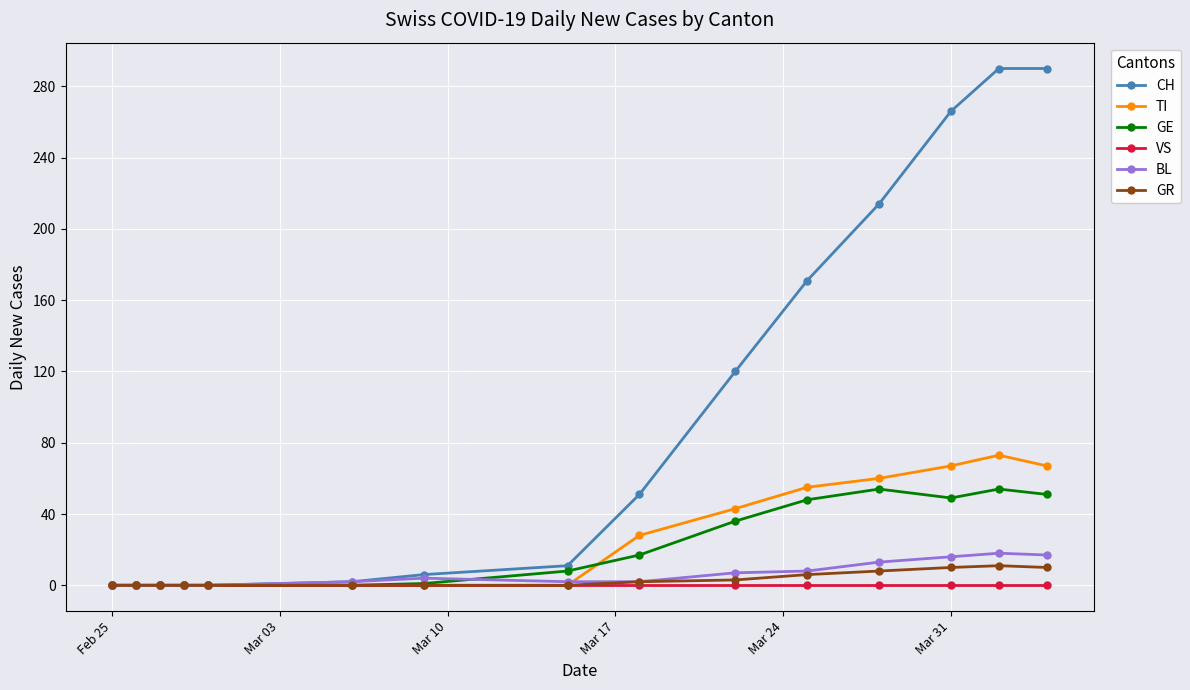

Which series has the largest range (max minus min)?

CH